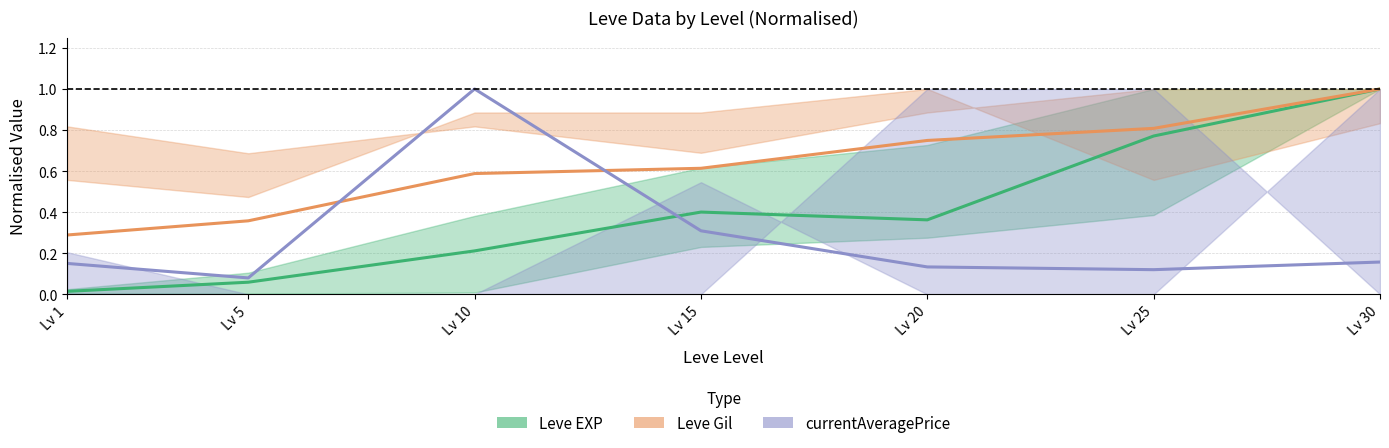

The Leve Gil series shows 1.4 at Lv 30. True or false?

False